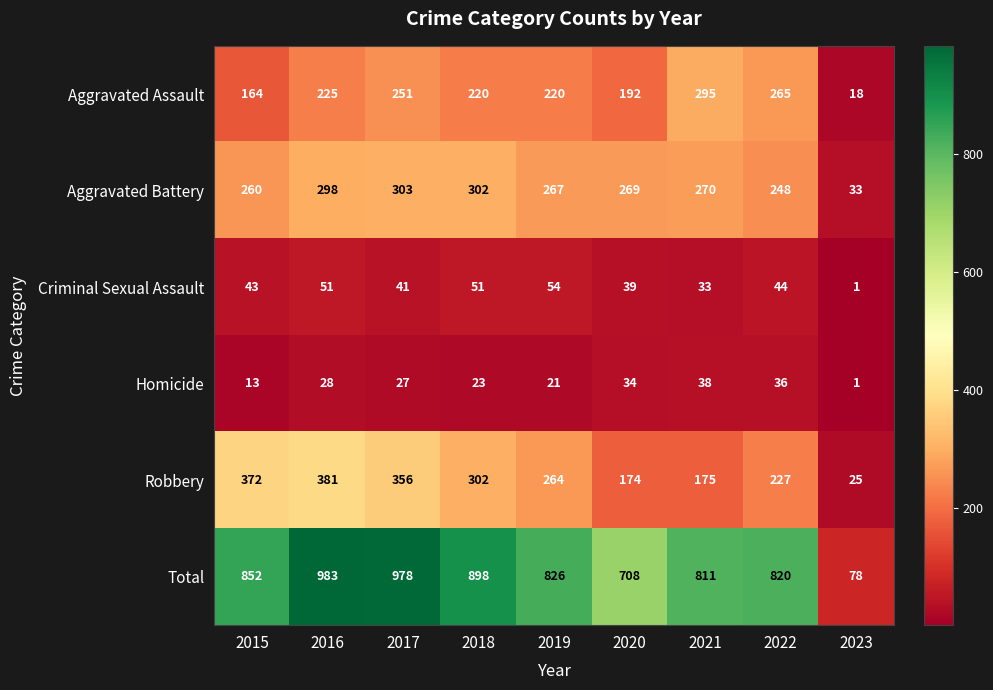

The value of Homicide at 2015 is 4. True or false?

False